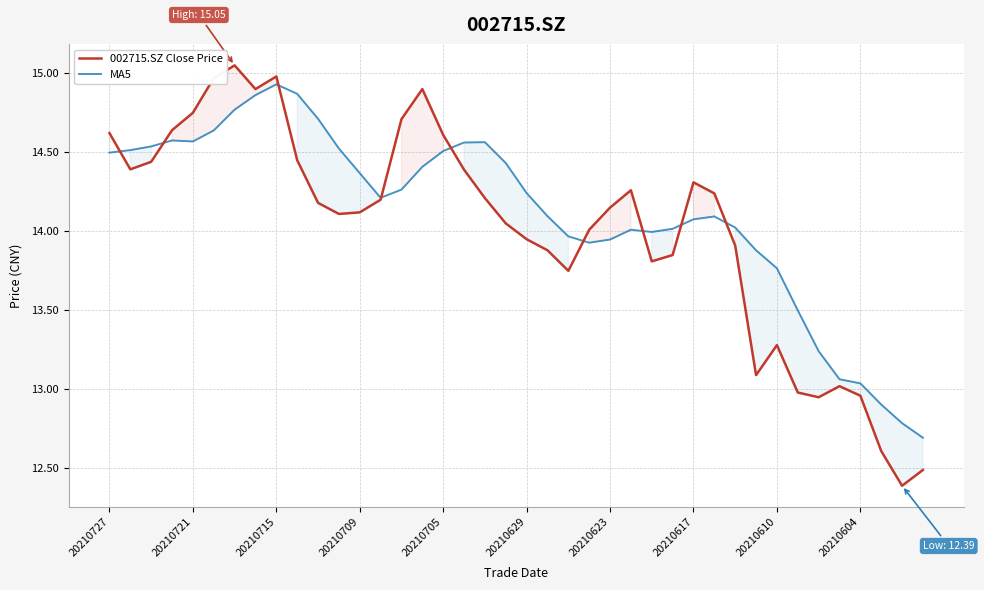

How many intersections are there between MA5 and 002715.SZ Close Price?

9